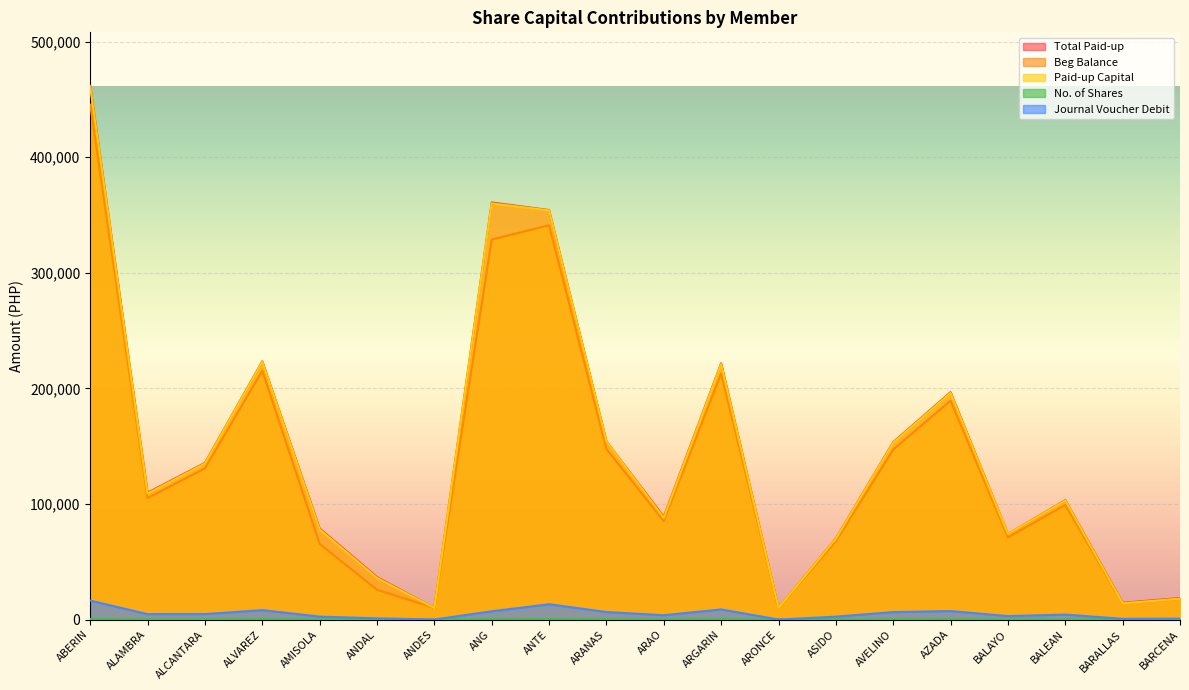

At which category is the sum across all series the highest?

ABERIN